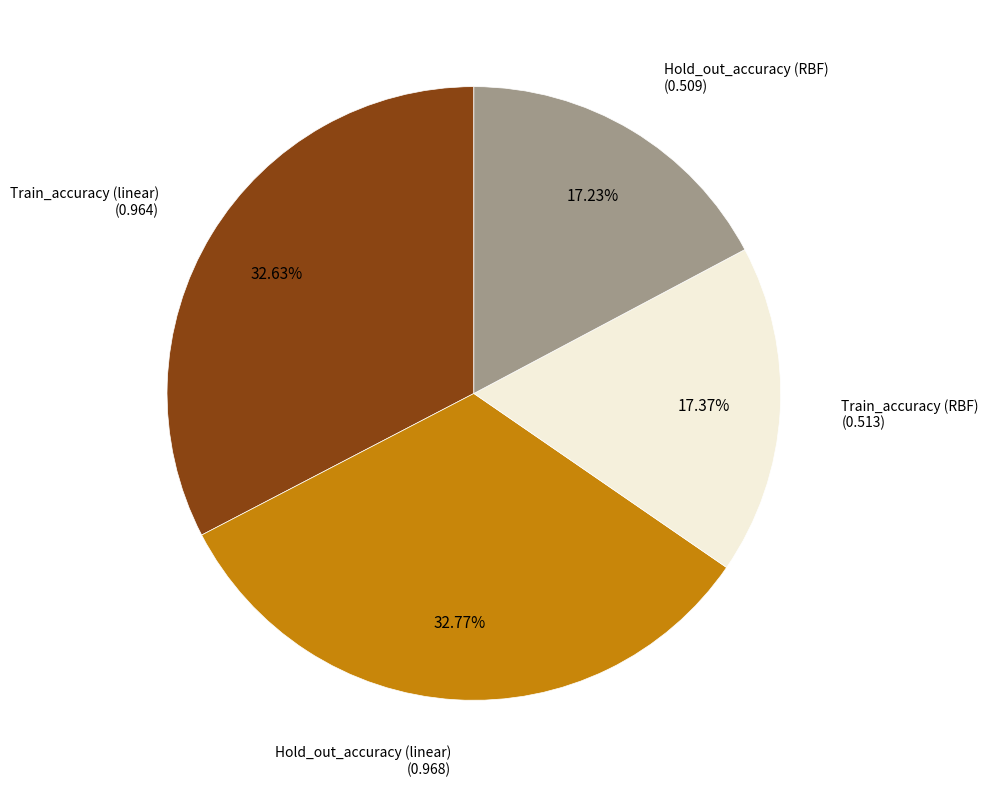

Is there any slice that represents more than half of the pie?

No